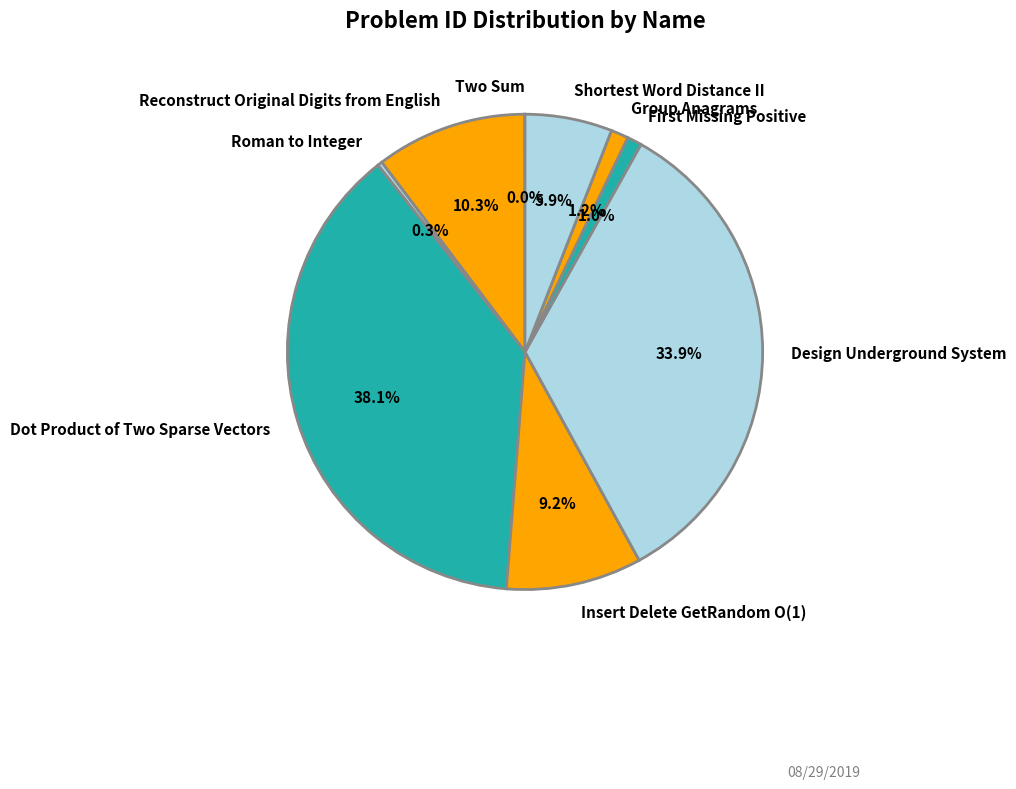

To the nearest percent, what is the difference between the Reconstruct Original Digits from English and Dot Product of Two Sparse Vectors slice percentages?

28%